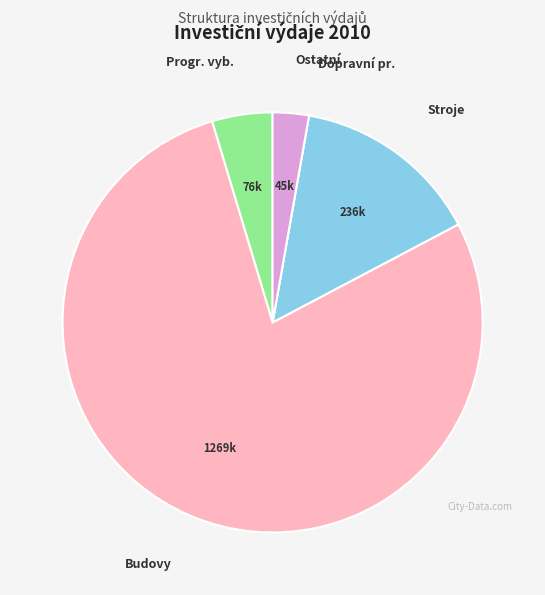

Is there a majority slice in this chart?

Yes